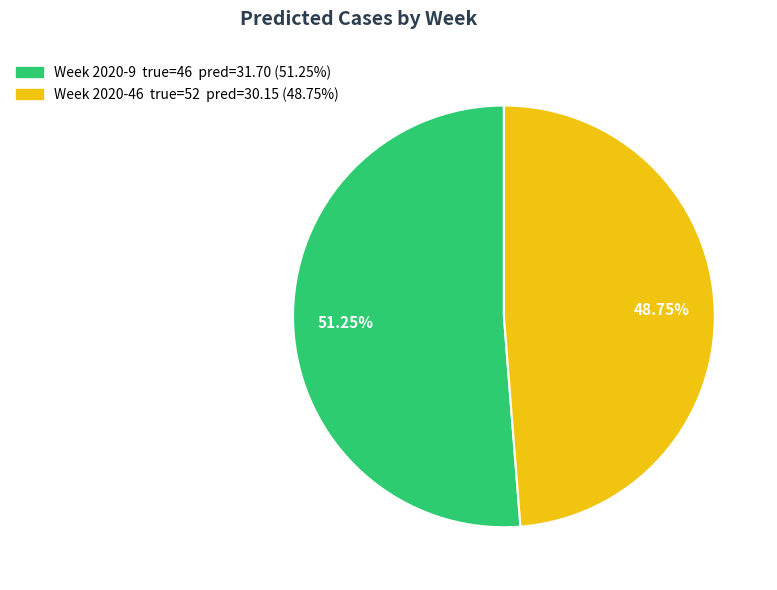

Does any single category account for the majority?

Yes